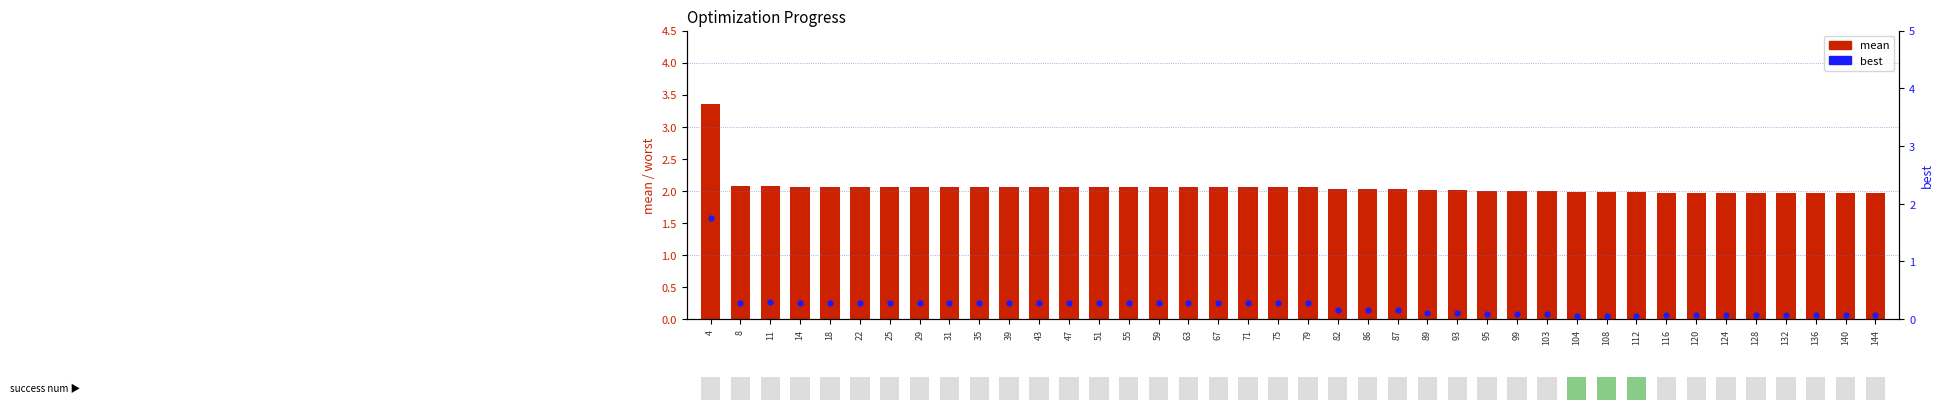

At how many categories does at least one series exceed 0?

40